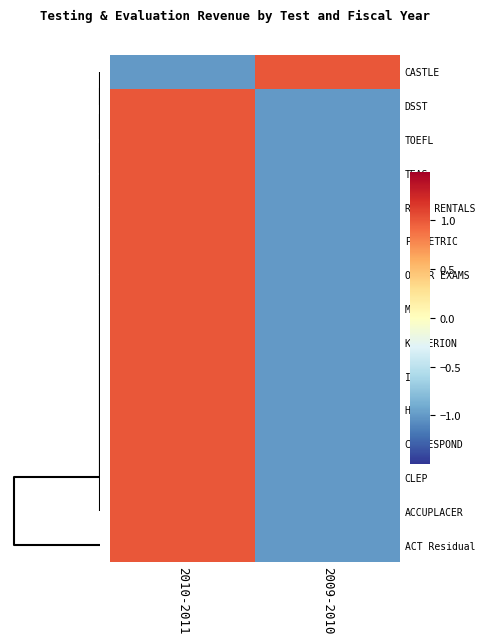

Reading left to right, list all the values displayed in this chart.

CASTLE: 2010-2011=-1.0	2009-2010=1.0
DSST: 2010-2011=1.0	2009-2010=-1.0
TOEFL: 2010-2011=1.0	2009-2010=-1.0
TEAS: 2010-2011=1.0	2009-2010=-1.0
ROOM RENTALS: 2010-2011=1.0	2009-2010=-1.0
PROMETRIC: 2010-2011=1.0	2009-2010=-1.0
OTHER EXAMS: 2010-2011=1.0	2009-2010=-1.0
MAT: 2010-2011=1.0	2009-2010=-1.0
KRYTERION: 2010-2011=1.0	2009-2010=-1.0
ISO: 2010-2011=1.0	2009-2010=-1.0
HESI: 2010-2011=1.0	2009-2010=-1.0
CORRESPOND: 2010-2011=1.0	2009-2010=-1.0
CLEP: 2010-2011=1.0	2009-2010=-1.0
ACCUPLACER: 2010-2011=1.0	2009-2010=-1.0
ACT Residual: 2010-2011=1.0	2009-2010=-1.0